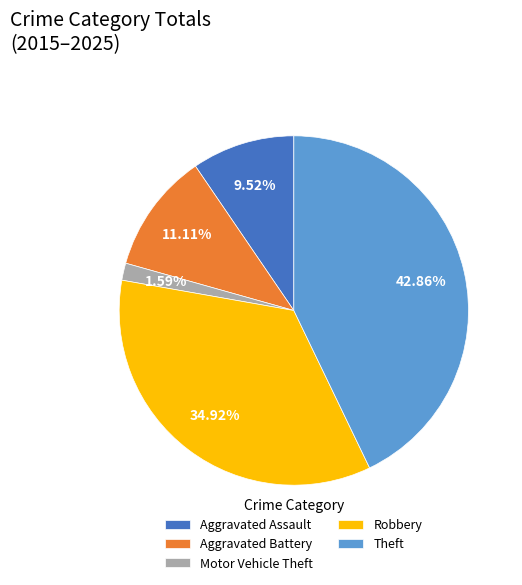

Combined, what portion of the pie is Motor Vehicle Theft and Aggravated Battery?

12.7%